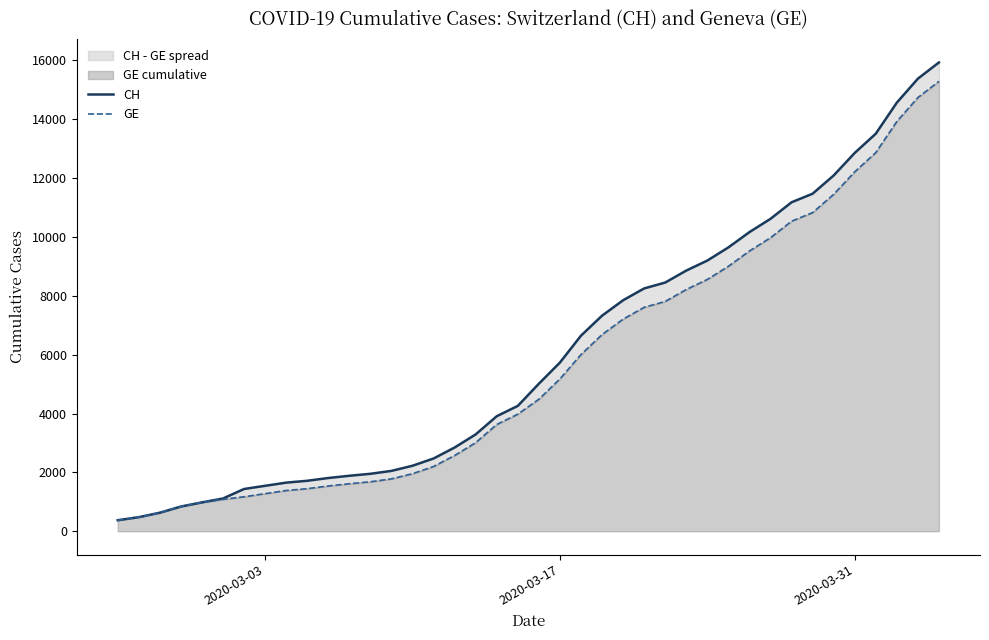

What is the value of the GE point at the 14th from the left?

1780